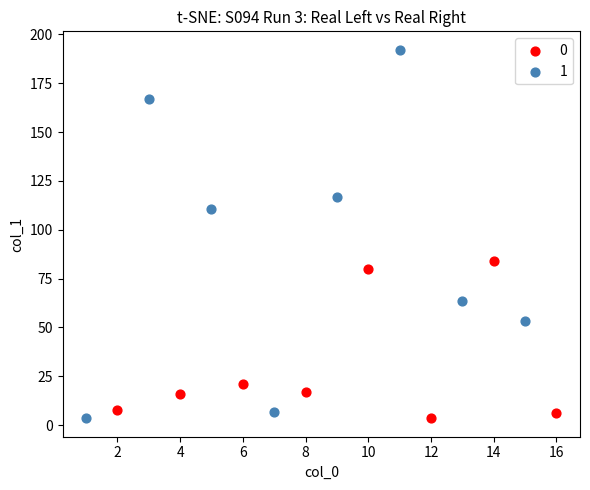

Which series contains the highest Y value?

1